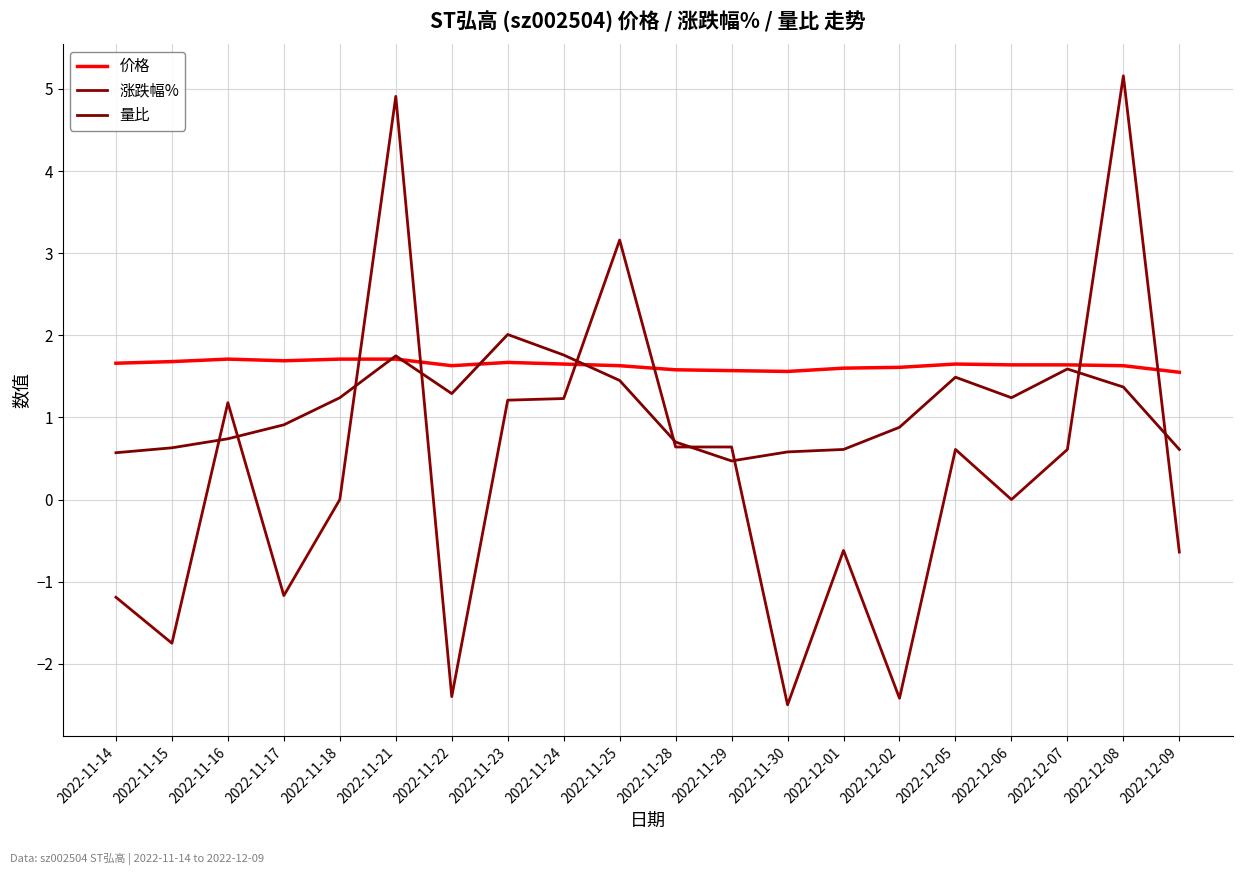

What is the sum of all 价格 values?

32.8